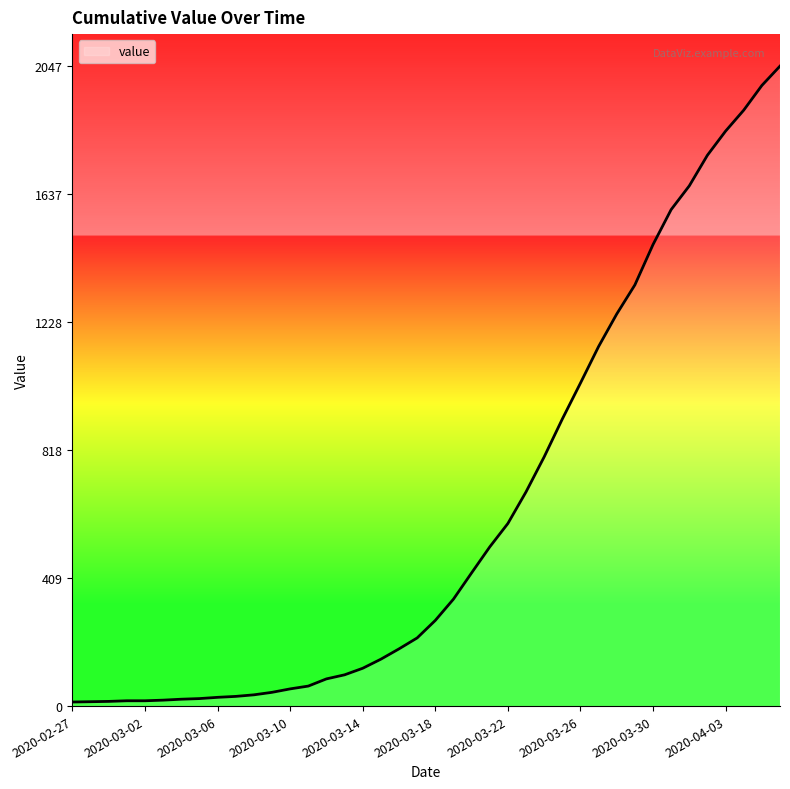

What is the maximum value shown in the chart?

2047